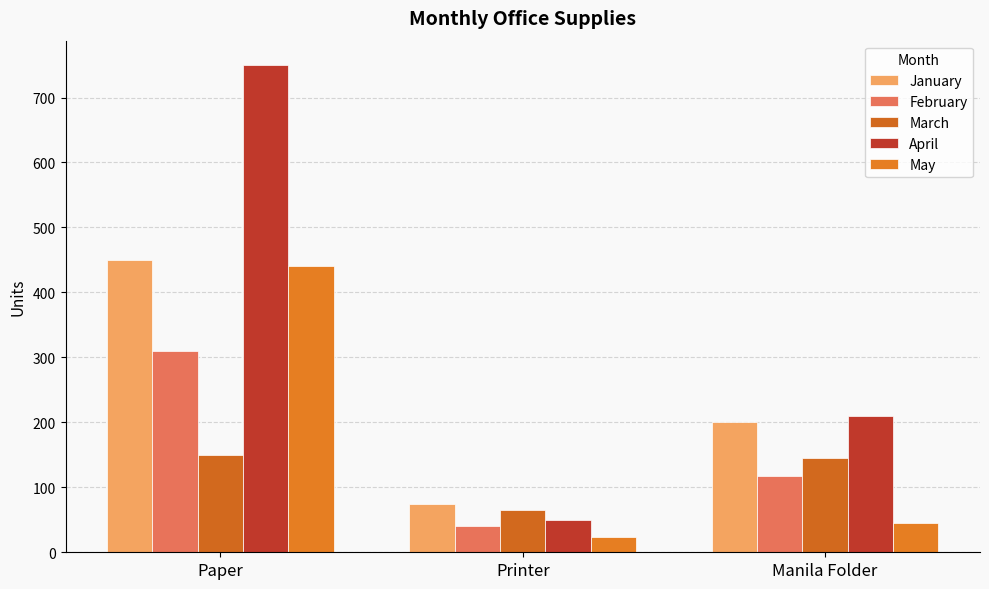

What is the sum of the January values at Manila Folder and Printer?

275